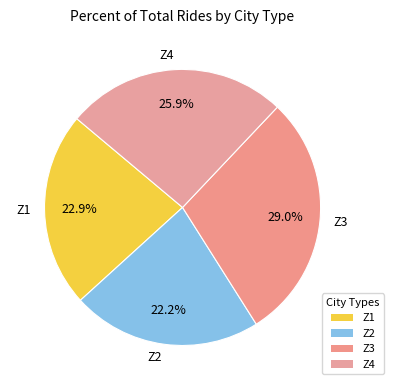

Do Z3 and Z4 together represent more than half of the pie?

Yes